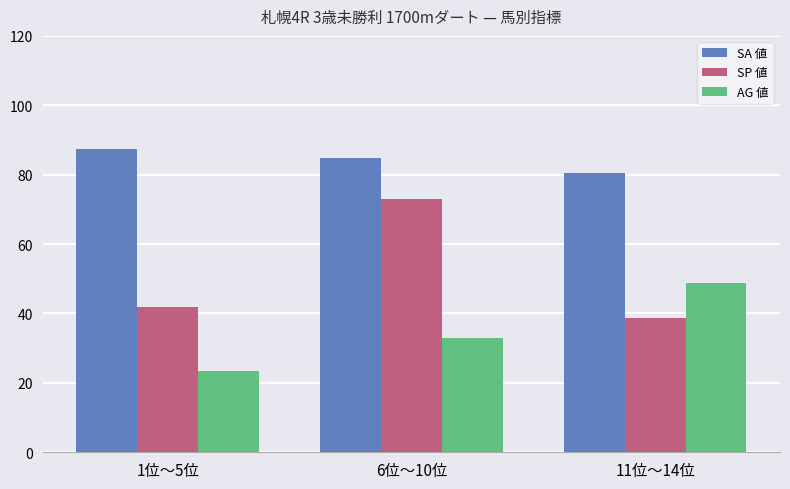

List the labels in order of SA 値 value, largest first.

1位〜5位, 6位〜10位, 11位〜14位